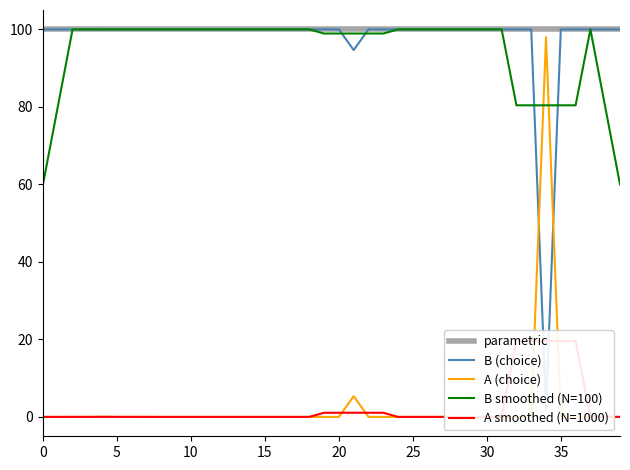

What is the difference between the maximum and second lowest values in the B (choice) series?

5.3